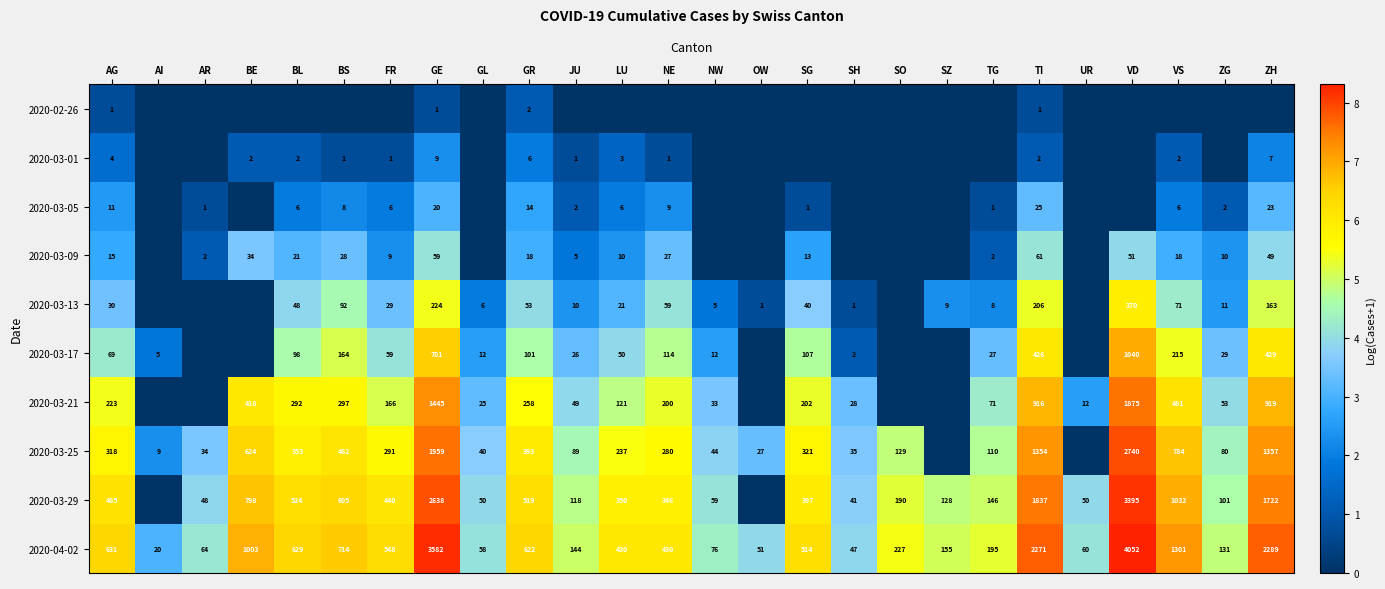

What is the total value across all series at TI?

7099